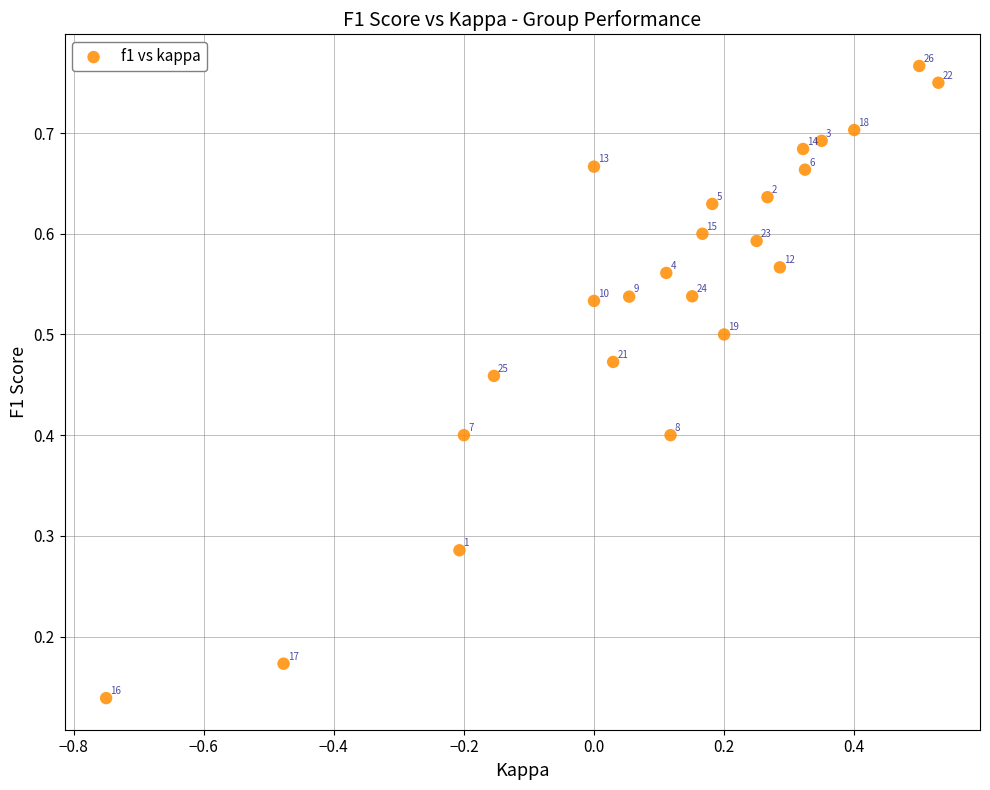

What is the range of X values (max minus min)?

1.3